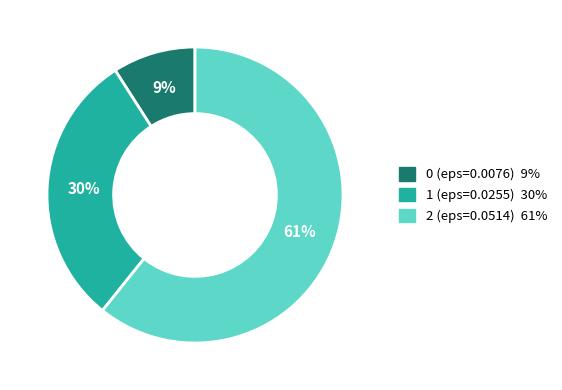

To the nearest percent, what portion does 1 (eps=0.0255) represent?

30%